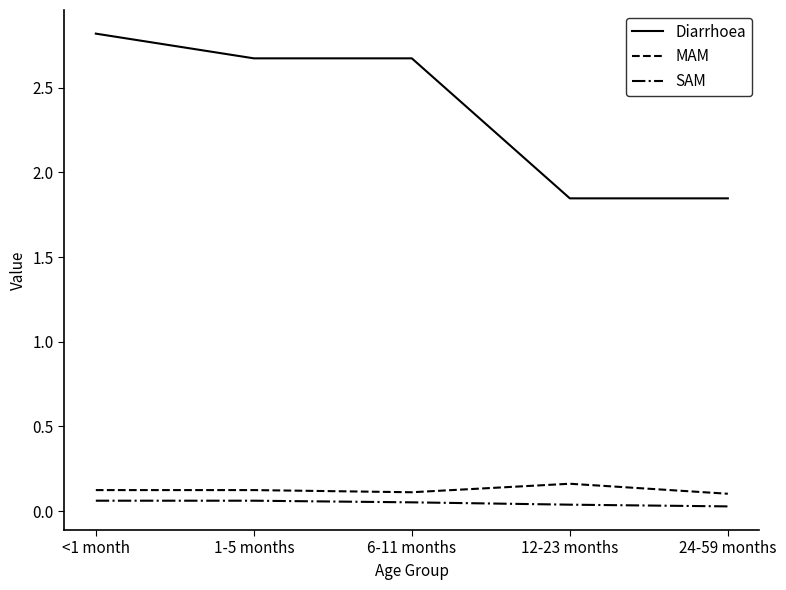

The value of MAM at 24-59 months is 0.1. True or false?

True